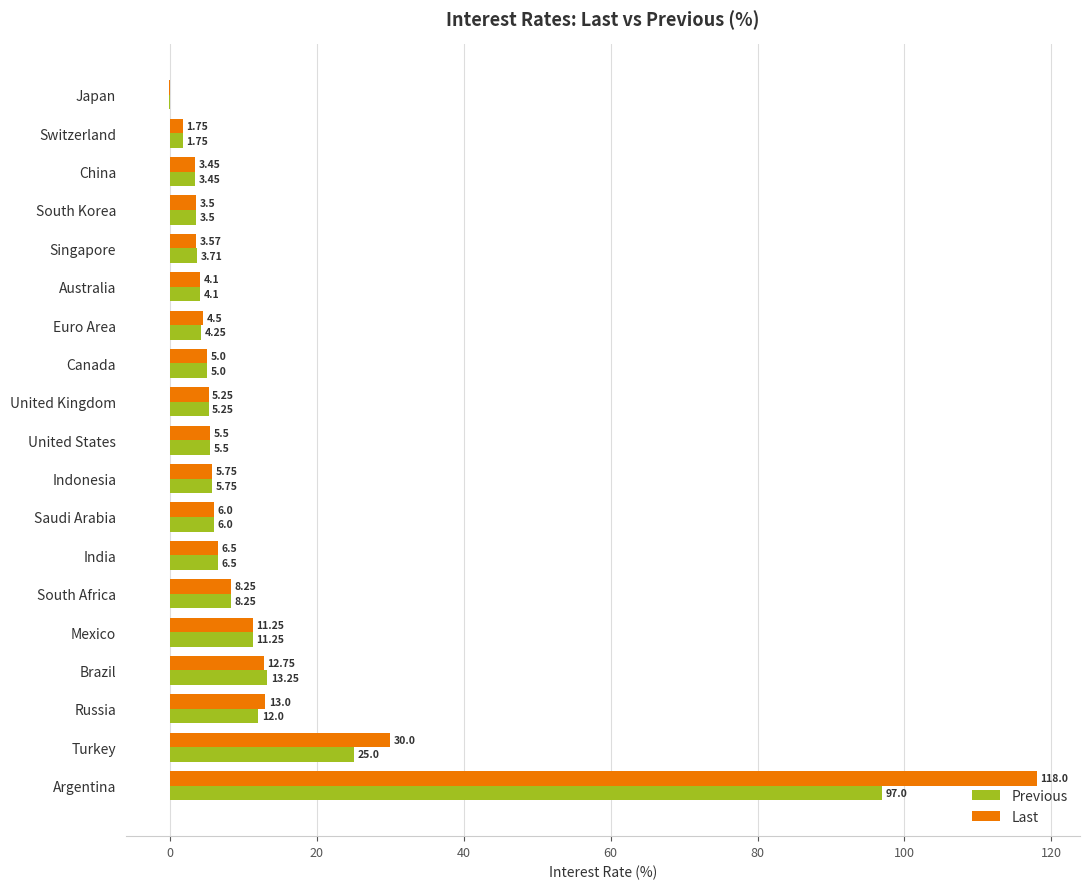

At which label is Last closest to 58?

Turkey